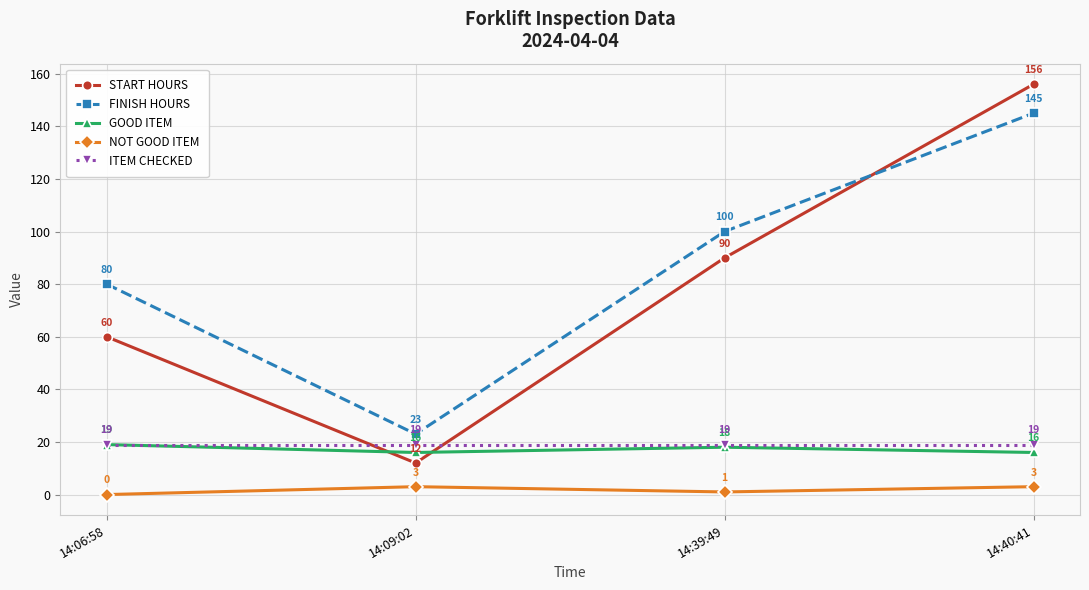

Reading left to right, extract all data points from this chart.

START HOURS: 14:06:58=60	14:09:02=12	14:39:49=90	14:40:41=156
FINISH HOURS: 14:06:58=80	14:09:02=23	14:39:49=100	14:40:41=145
GOOD ITEM: 14:06:58=19	14:09:02=16	14:39:49=18	14:40:41=16
NOT GOOD ITEM: 14:06:58=0	14:09:02=3	14:39:49=1	14:40:41=3
ITEM CHECKED: 14:06:58=19	14:09:02=19	14:39:49=19	14:40:41=19